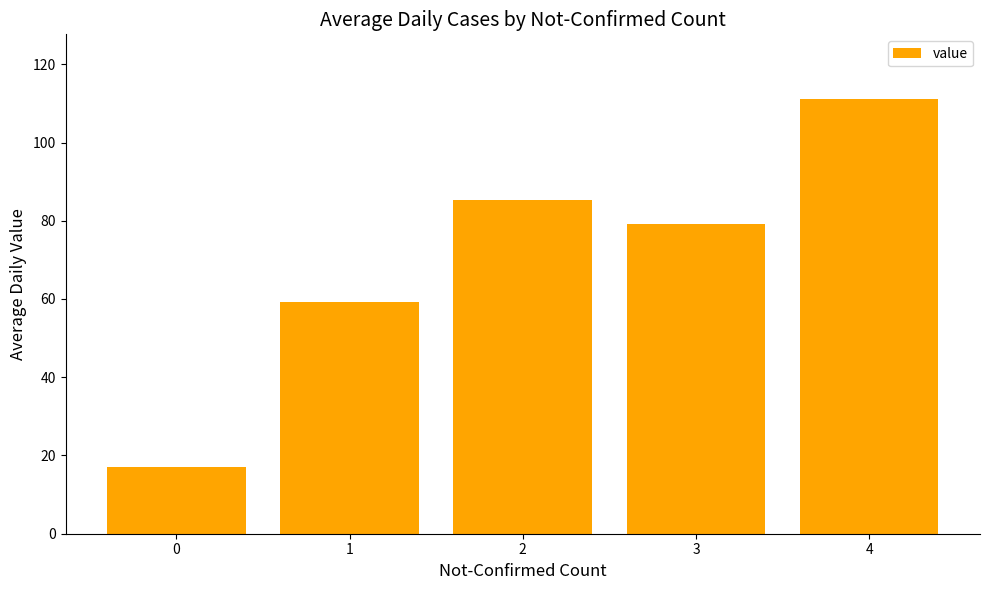

What is the sum of all values?

351.9